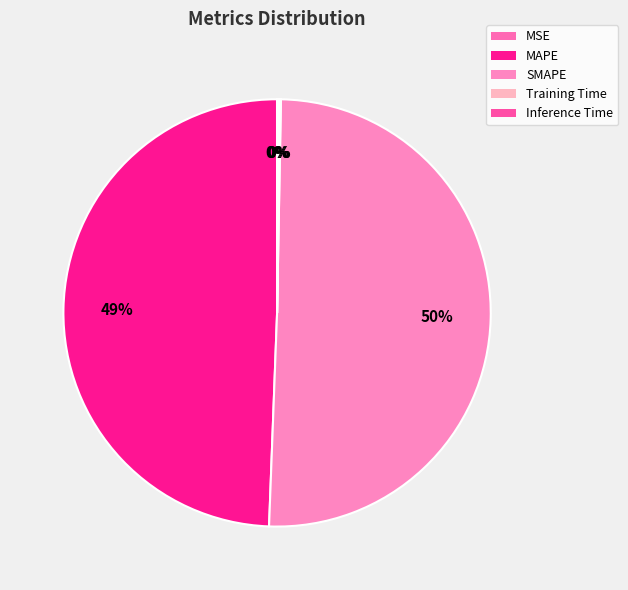

To the nearest percent, what is the combined percentage of MSE and MAPE?

49%